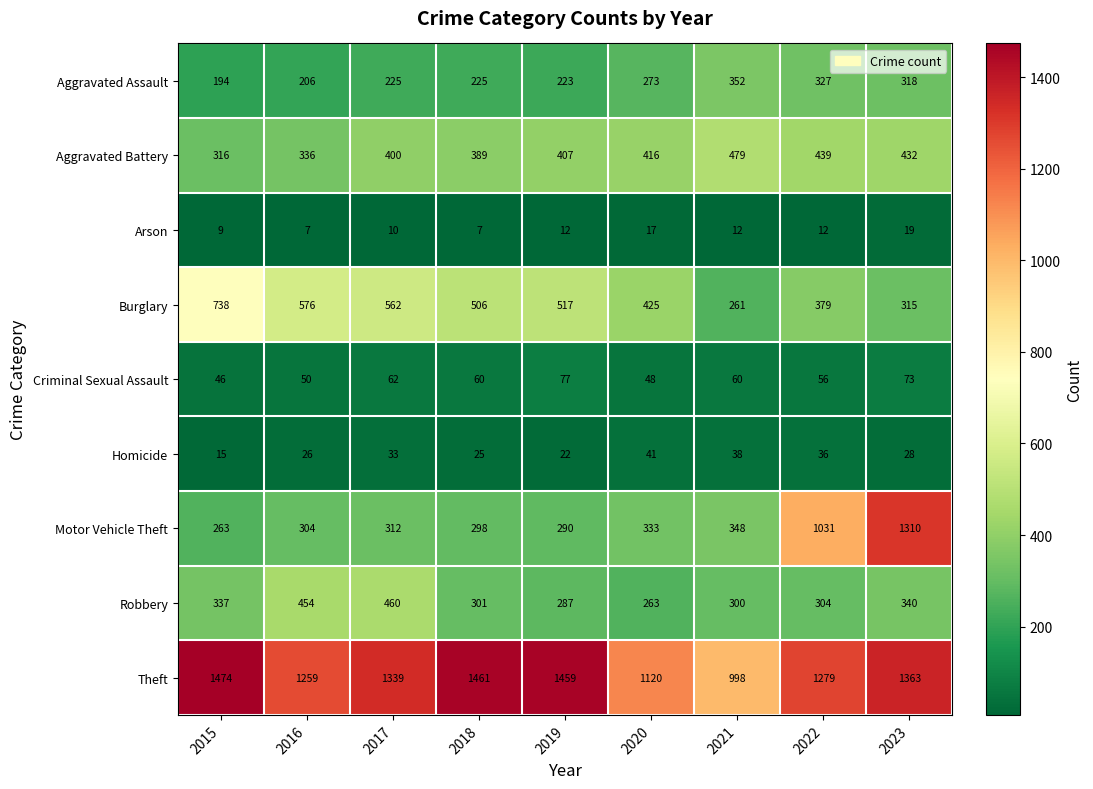

Is it true that Robbery equals 454 at 2016?

True